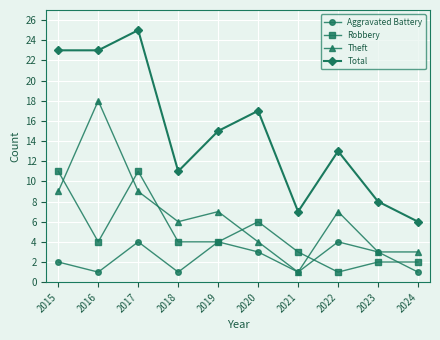

What is the value of the Total point at the 8th from the left?

13